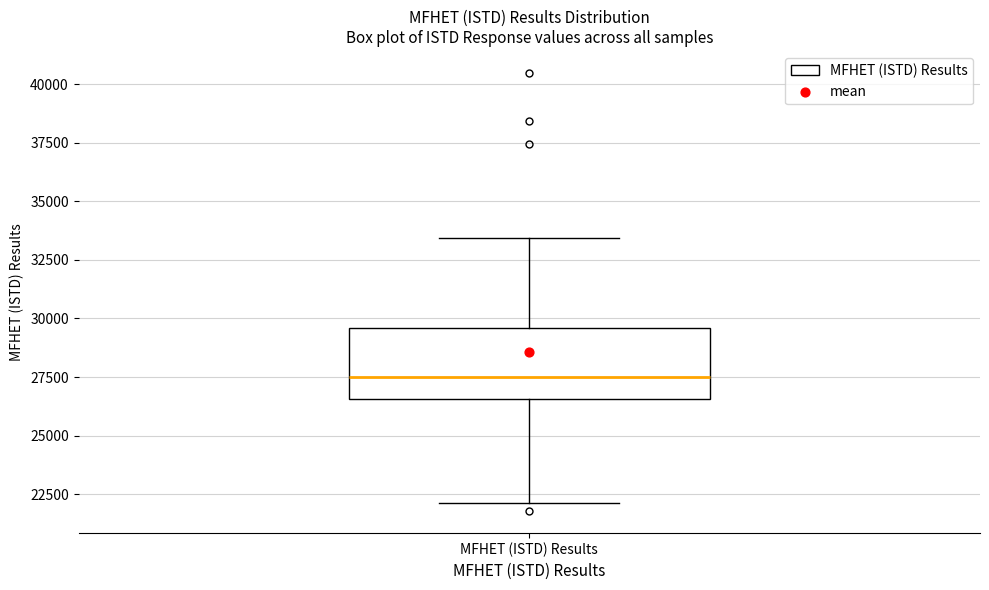

Transcribe this box plot: give where the median line is, the range the box spans, and where the two whiskers end, as read against the y-axis. The values are not printed on the chart, so give them approximately, as read against the axis.

median 27500, box 26500 to 29500, whiskers 22000 to 33500